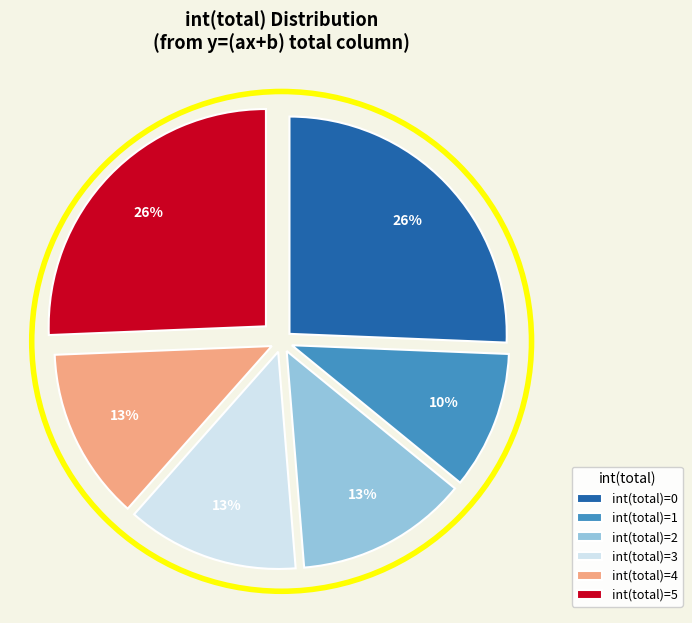

To the nearest percent, what portion does int(total)=3 represent?

13%